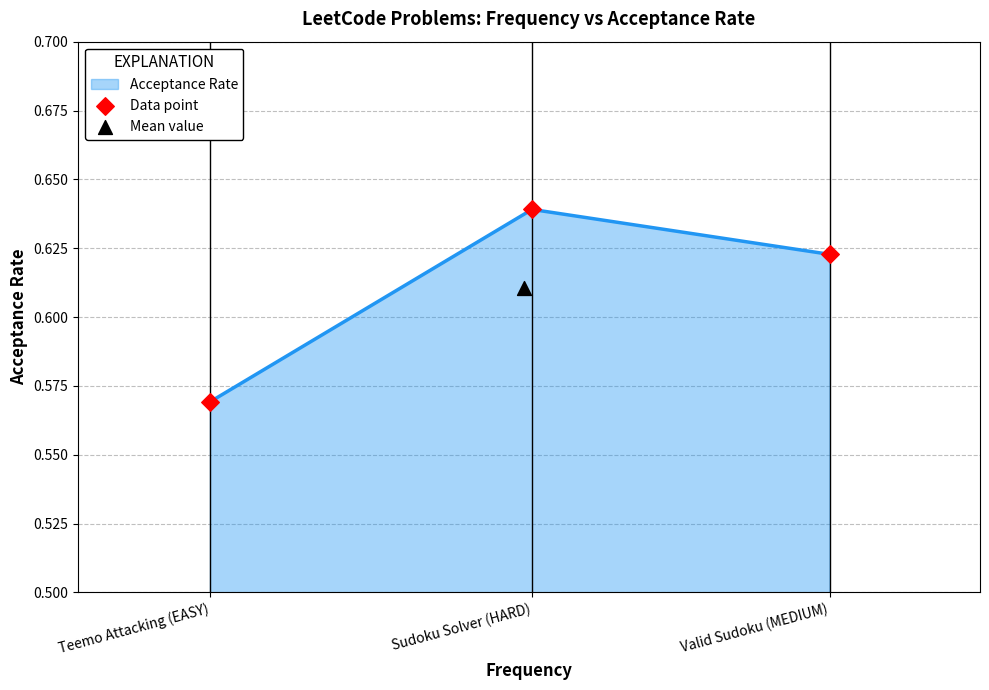

How many Acceptance Rate values are between 0 and 1?

3